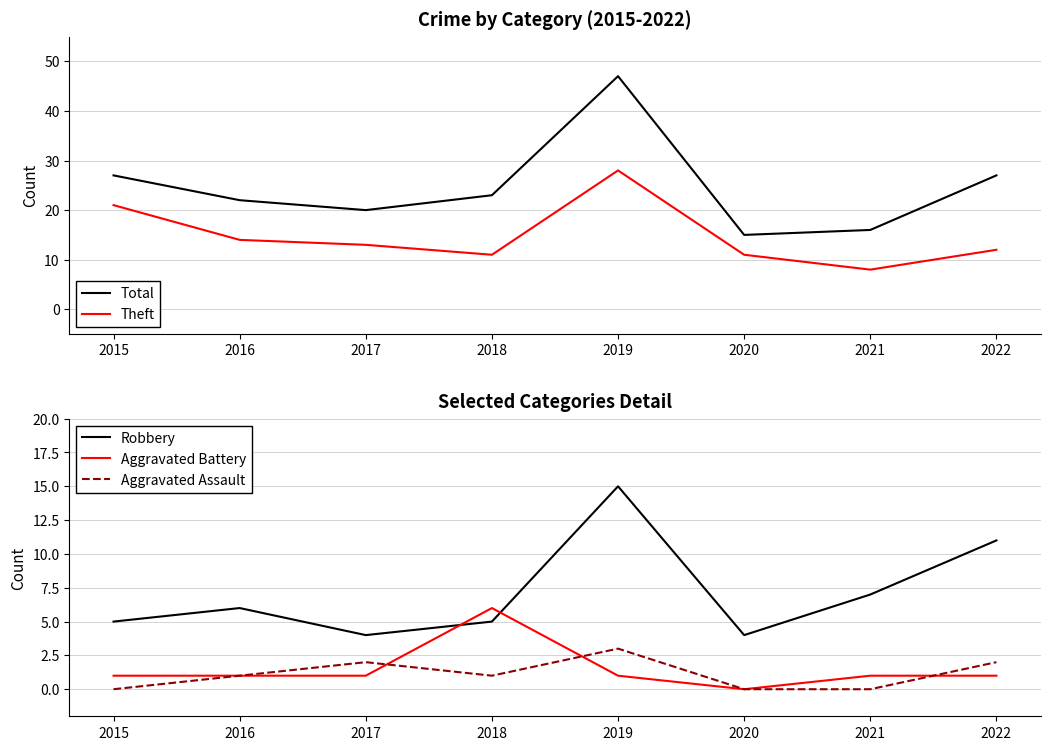

Which has a higher value, 2015 or 2022?

2015